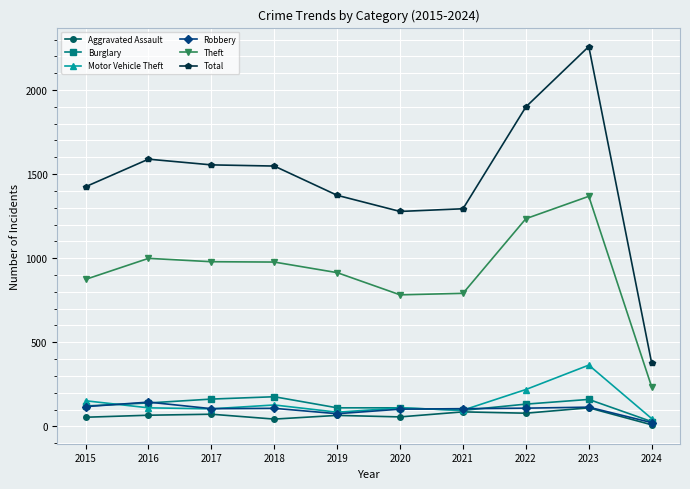

In Aggravated Assault, how many points are lower than both neighbors (excluding endpoints)?

3